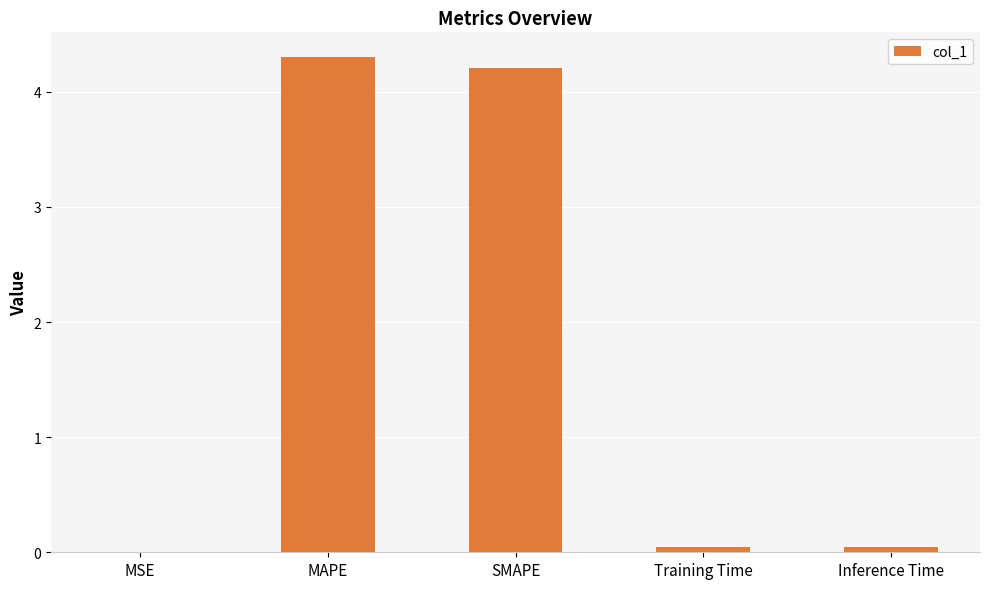

Which has a higher value, MAPE or Training Time?

MAPE